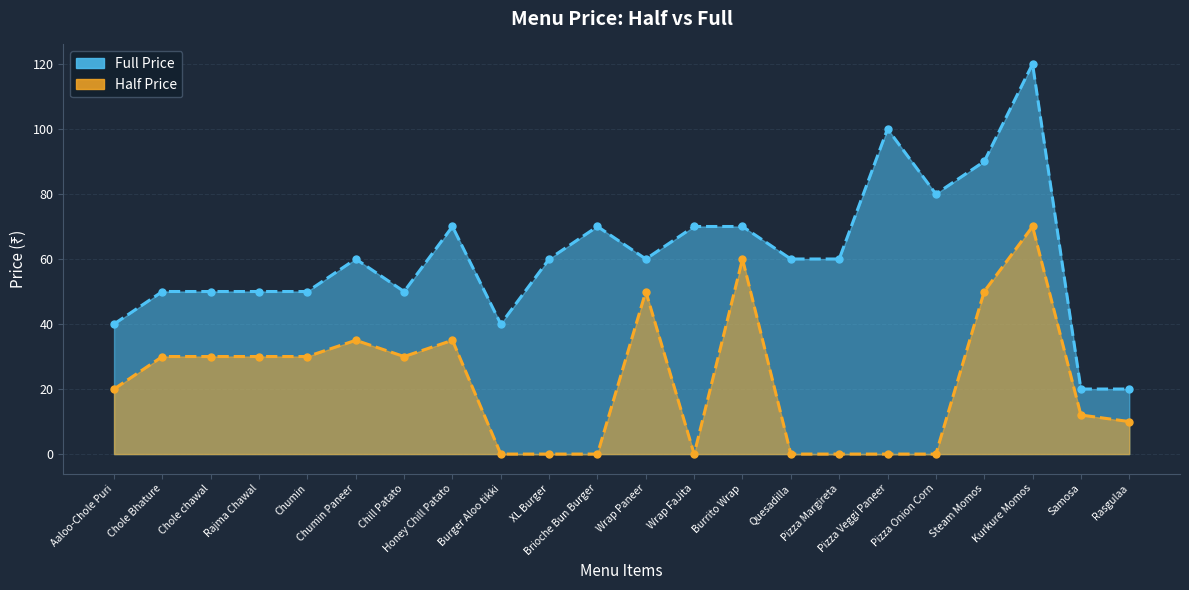

At Pizza Margireta, list the series in order from largest to smallest.

Full, Half